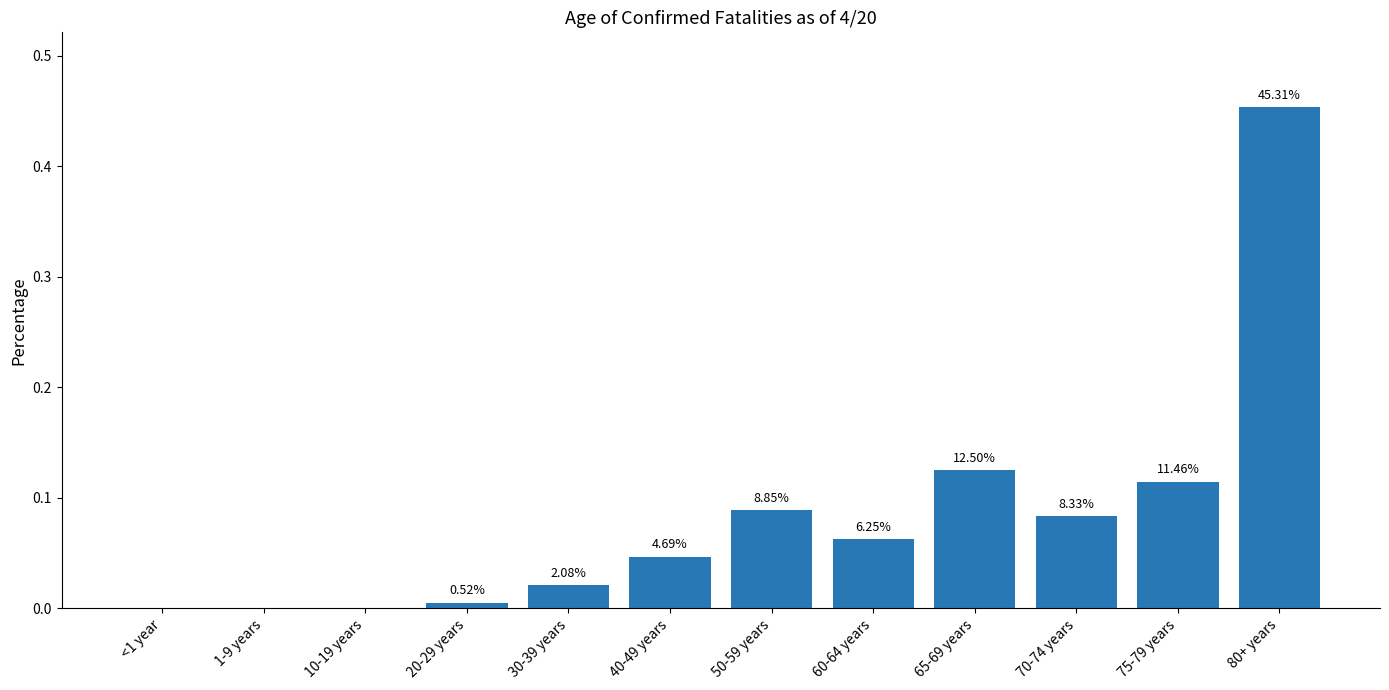

Count the number of data series in this chart.

1